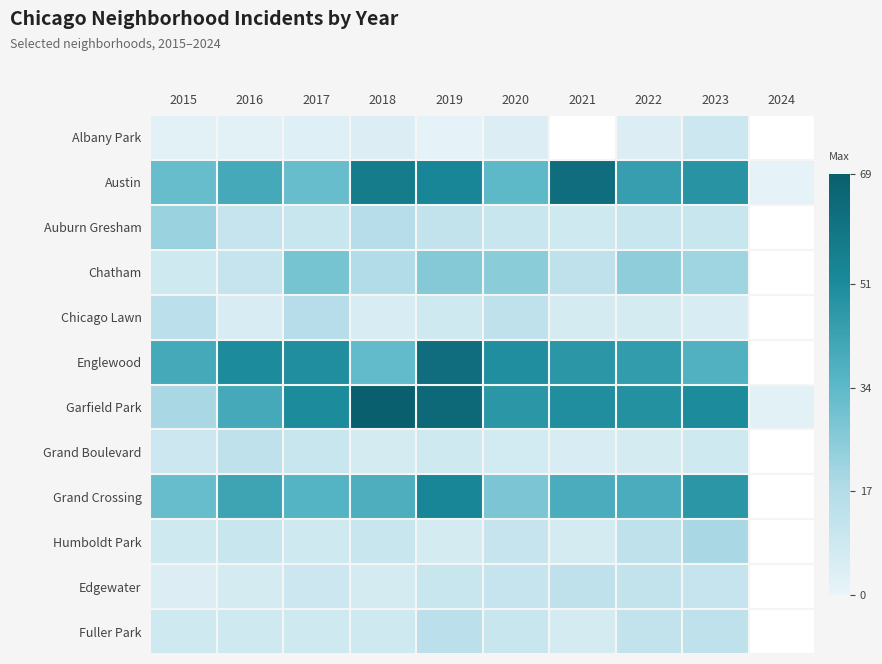

Is the value of Edgewater at 2019 greater than the value of Grand Crossing at 2015?

No